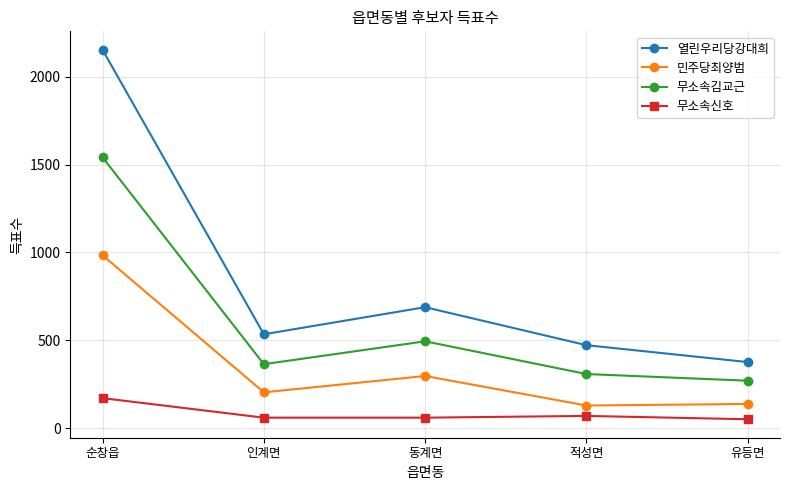

Which series has the largest total across all categories?

열린우리당강대희